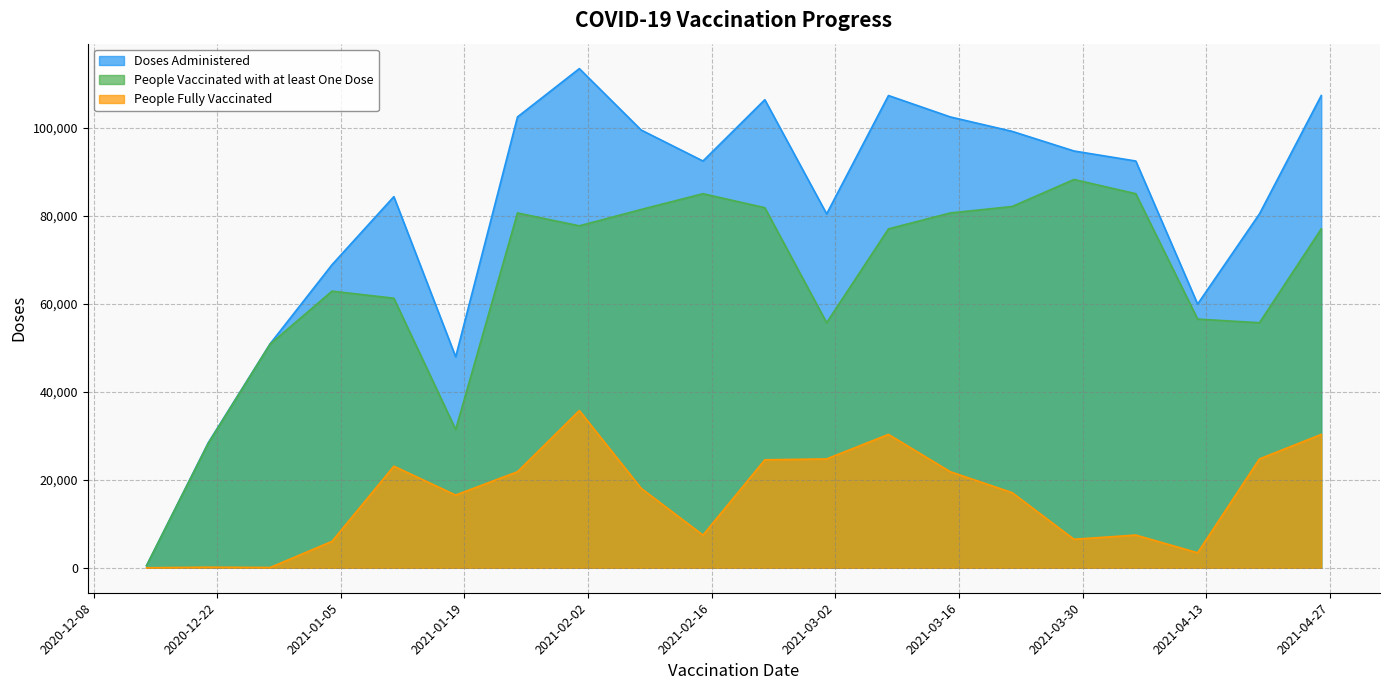

What position from the left is 2021-04-12?

18